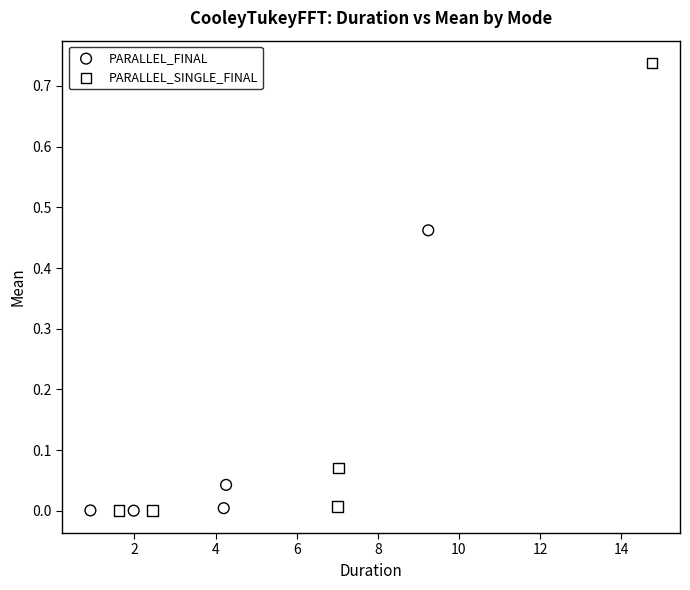

Which series contains the highest Y value?

PARALLEL_SINGLE_FINAL